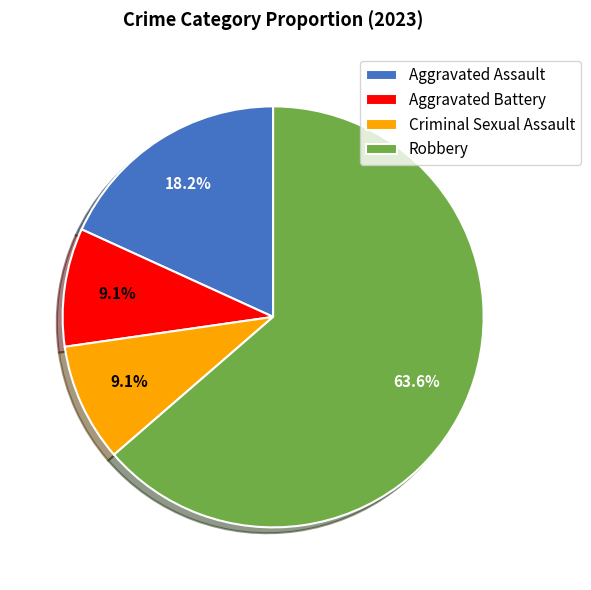

What is the majority slice?

Robbery